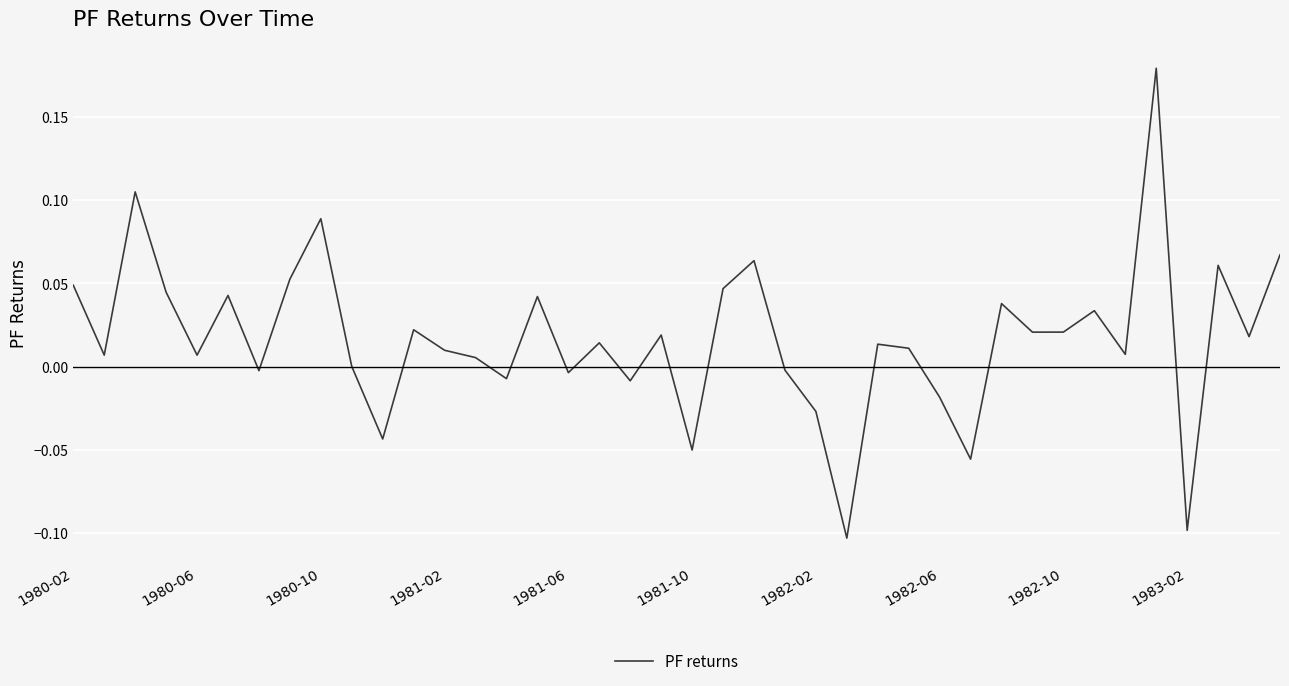

What is the difference between the maximum and minimum values?

0.3